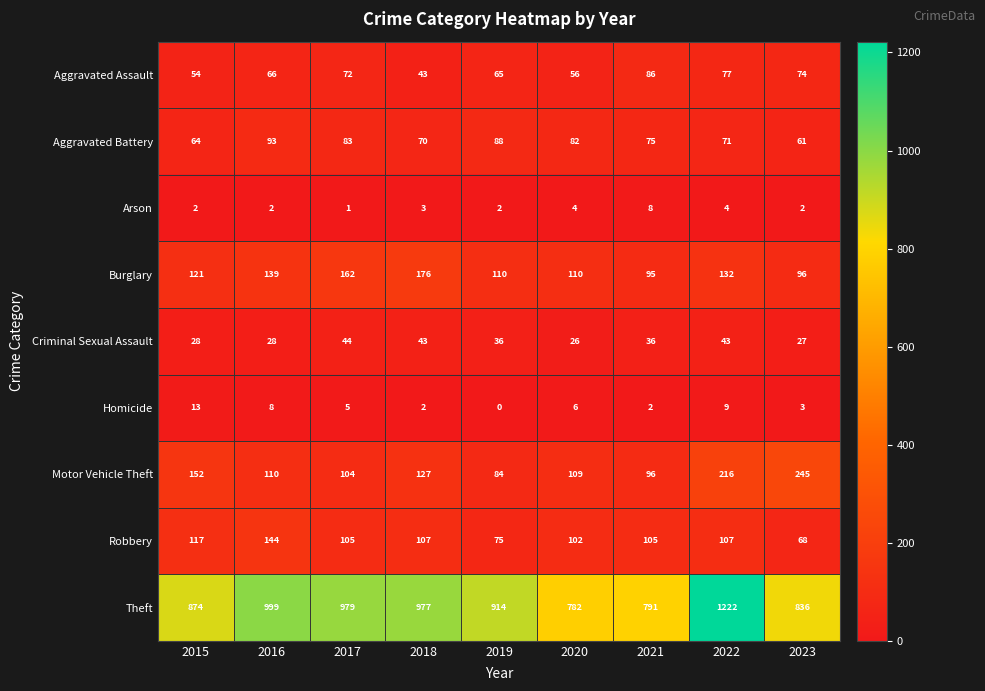

Rank the categories by Aggravated Assault value from lowest to highest.

2018, 2015, 2020, 2019, 2016, 2017, 2023, 2022, 2021